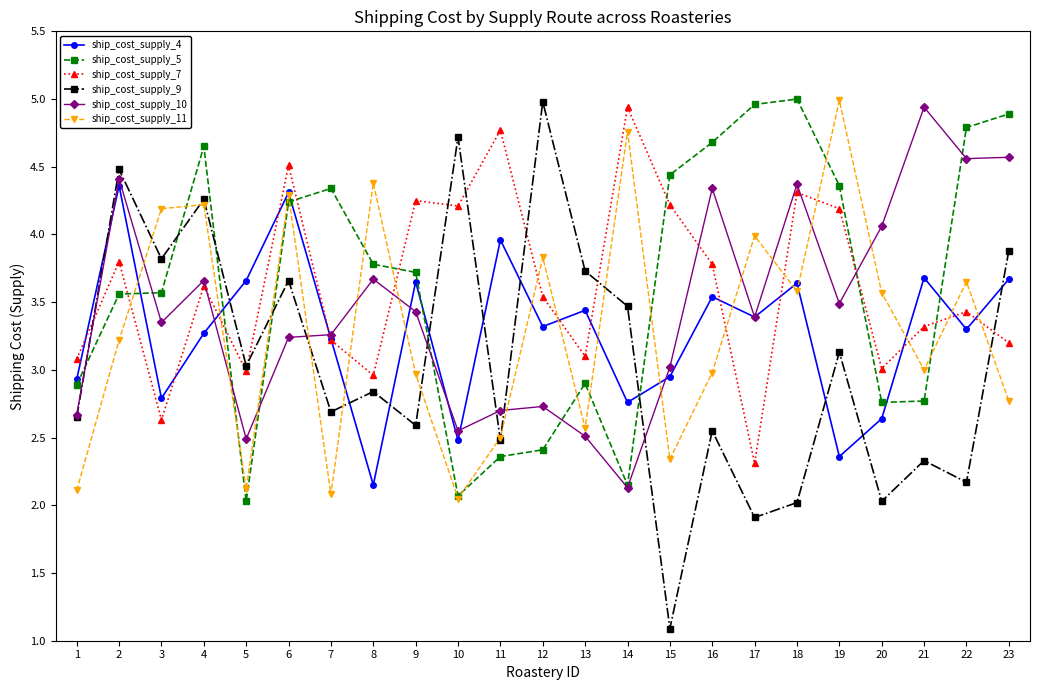

The value of ship_cost_supply_7 at 11 is 4.8. True or false?

True